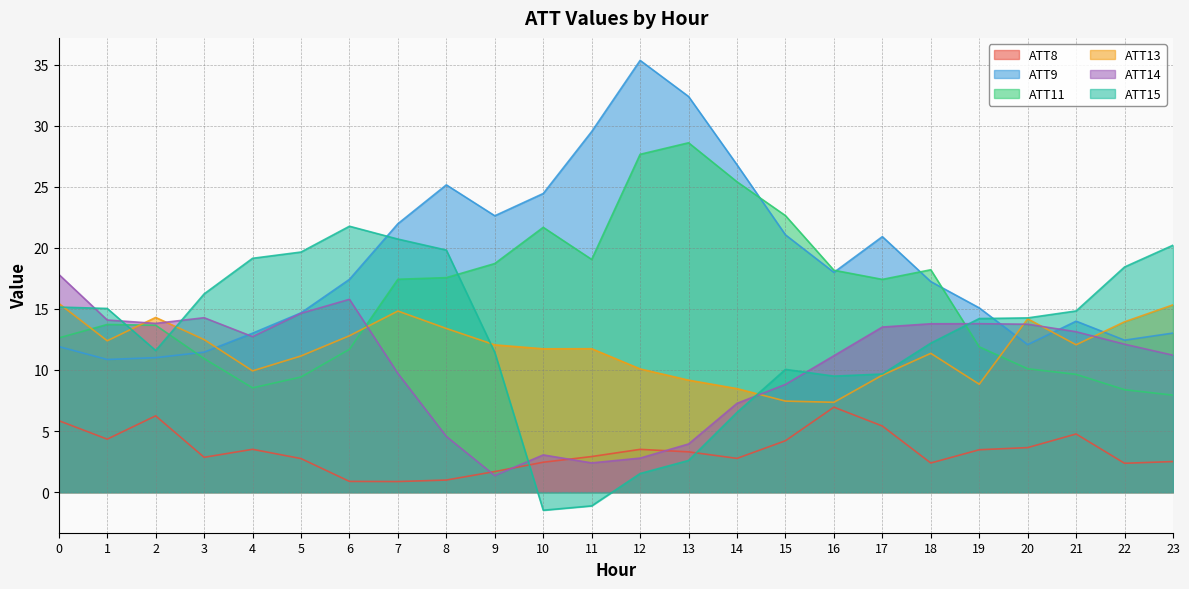

The ATT13 series shows 17.0 at 1. True or false?

False